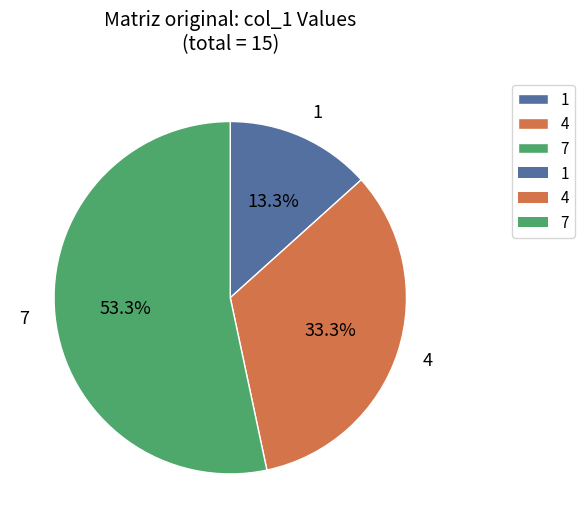

The 1 slice represents 13% of the pie. True or false?

True